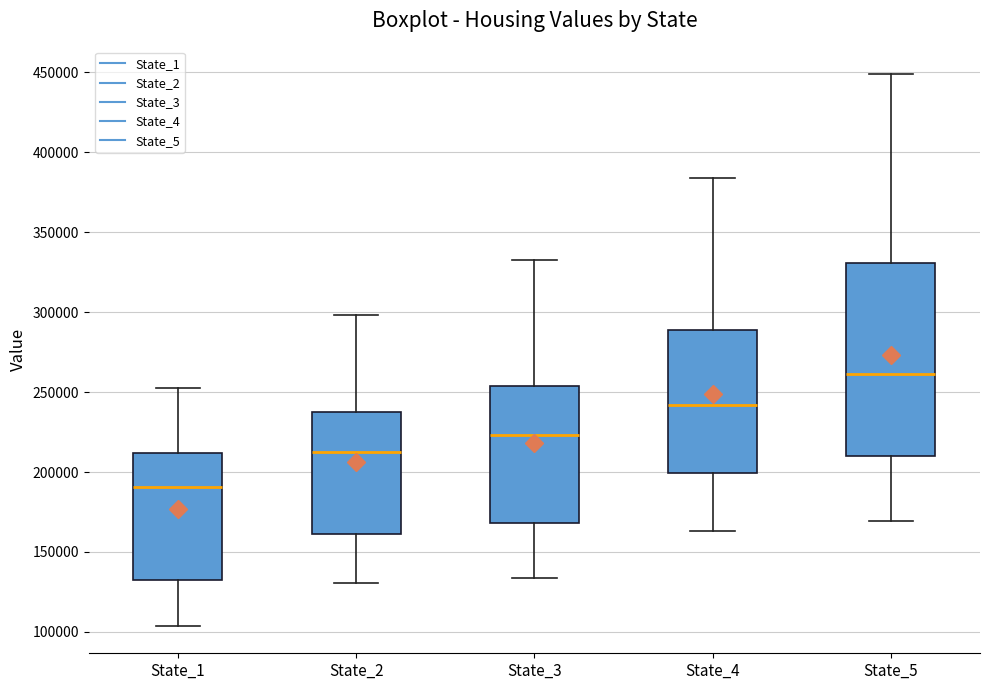

Reading left to right, read every box against the y-axis: the position of its median line, the range the box covers, and the ends of its whiskers. The values are not printed on the chart, so give them approximately, as read against the axis.

State_1: median 190000, box 130000 to 210000, whiskers 105000 to 255000
State_2: median 215000, box 160000 to 235000, whiskers 130000 to 300000
State_3: median 225000, box 170000 to 255000, whiskers 135000 to 330000
State_4: median 240000, box 200000 to 290000, whiskers 165000 to 385000
State_5: median 260000, box 210000 to 330000, whiskers 170000 to 450000